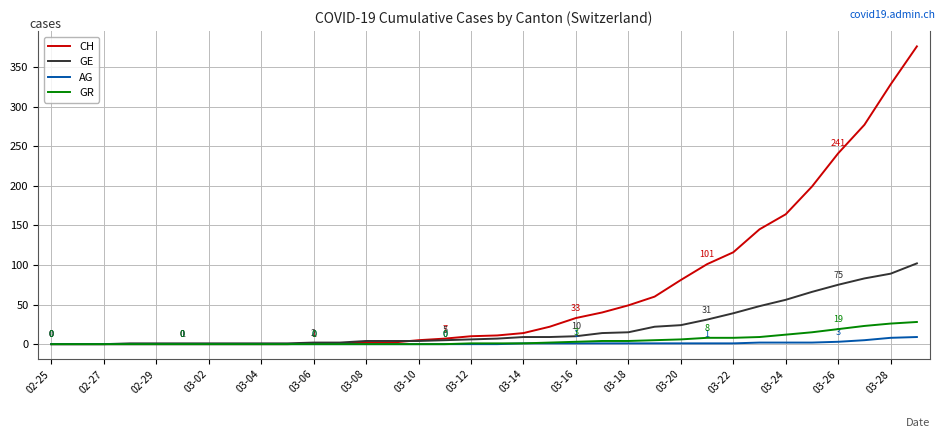

List the series in order of their peak value, lowest first.

AG, GR, GE, CH